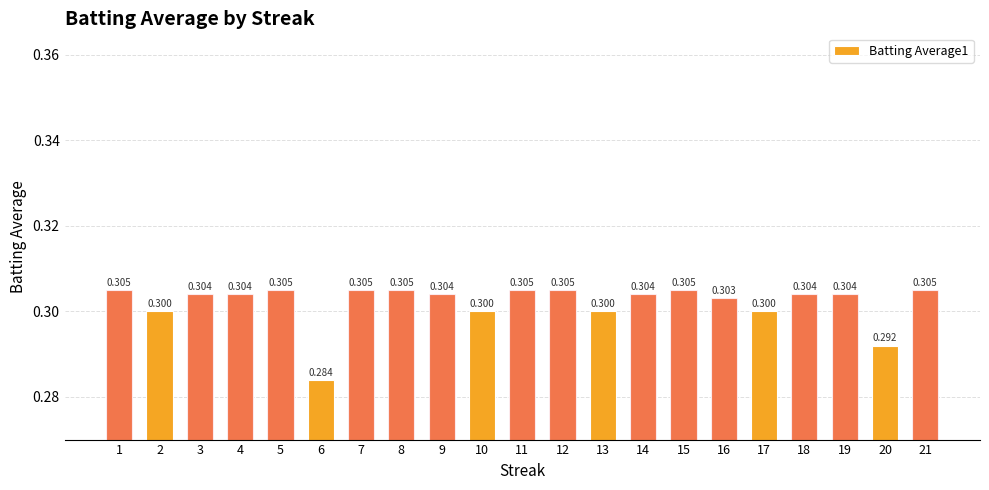

Count the values in the range 0 to 1.

21